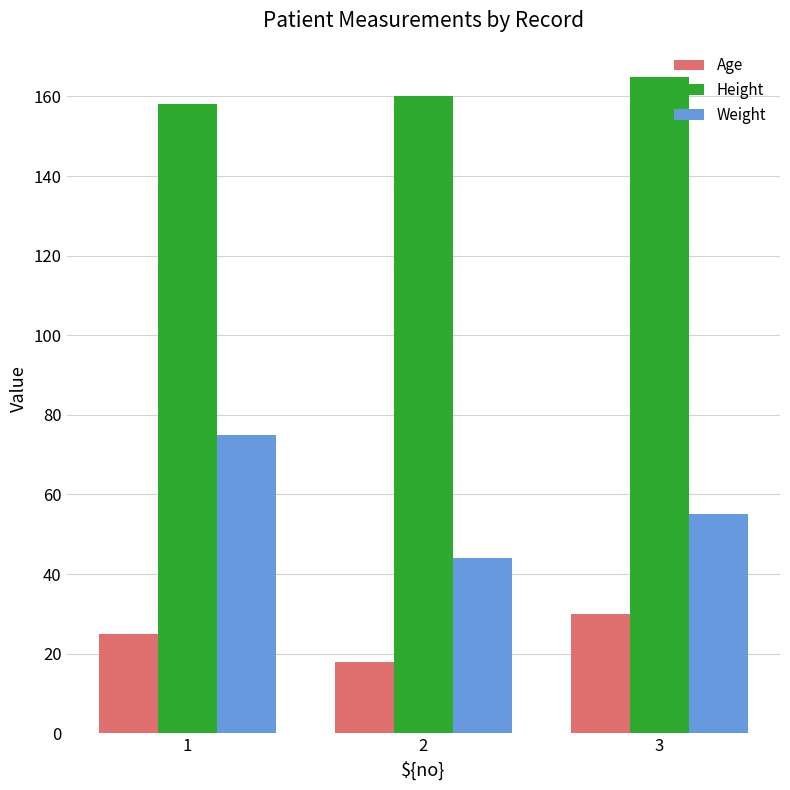

List the series in order of their peak value, lowest first.

Age, Weight, Height